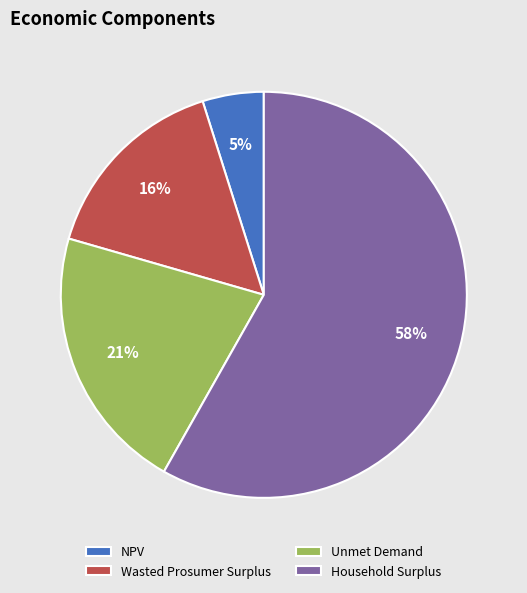

The Wasted Prosumer Surplus slice represents 29% of the pie. True or false?

False